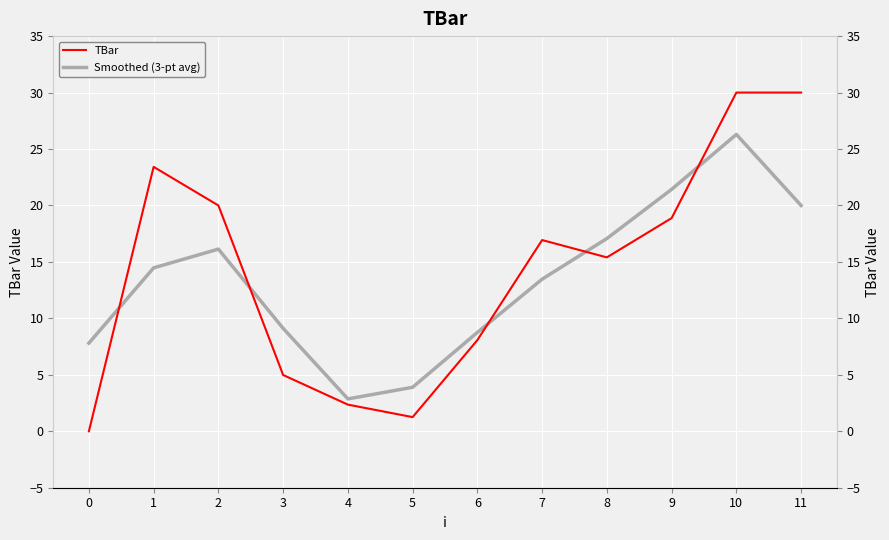

At which category is the sum across all series the highest?

10